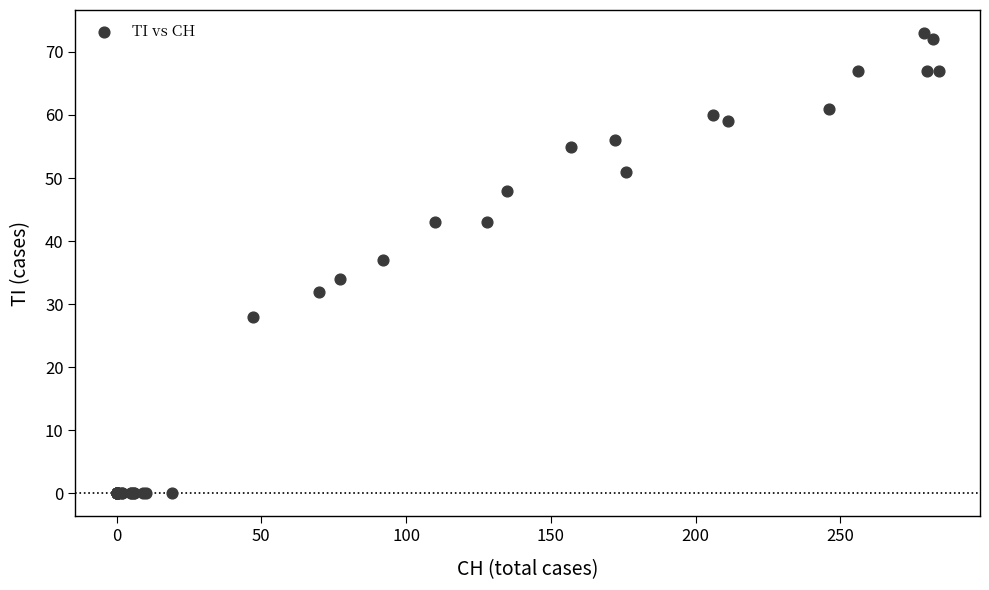

What Y value in the scatter plot is closest to 36?

37